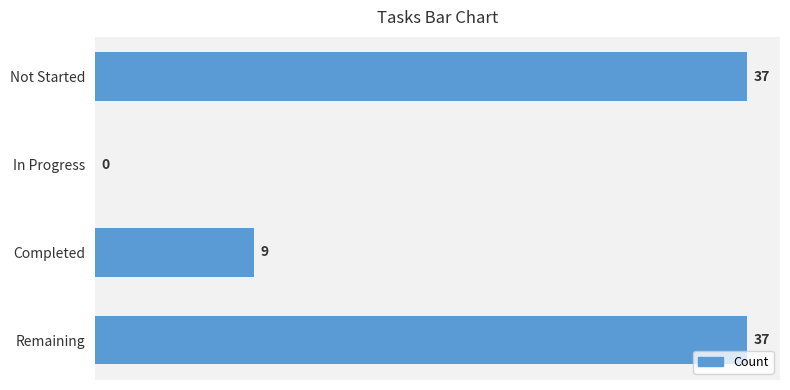

What is the ratio of the value at Remaining to the value at Not Started?

1.0